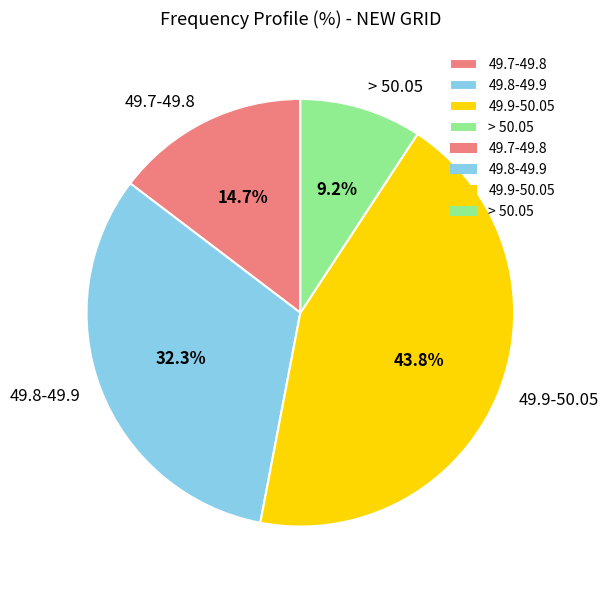

What portion of the pie excludes 49.8-49.9?

67.7%